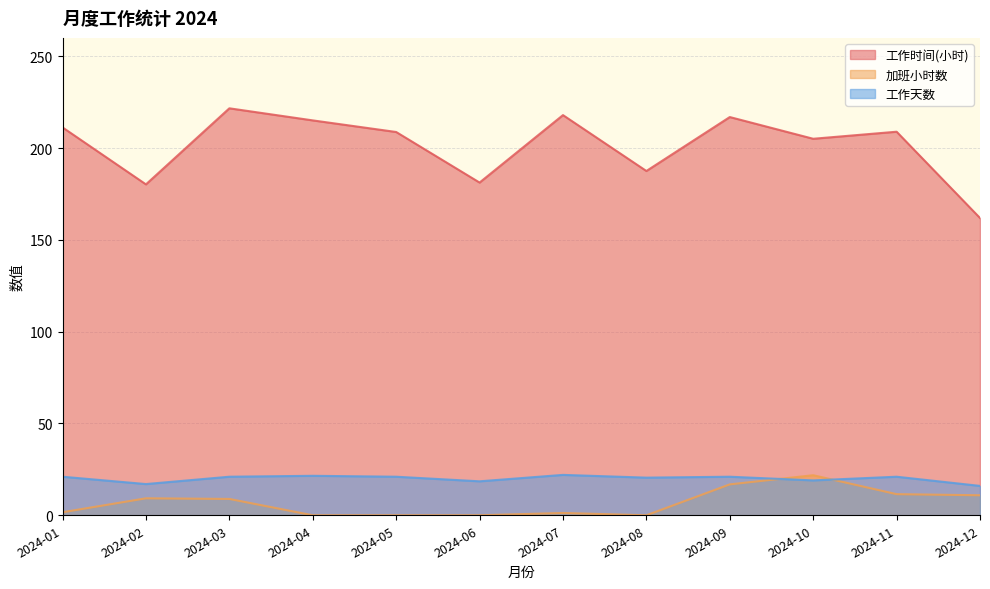

Reading left to right, list all the values displayed in this chart.

工作时间(小时): 211.2	180.2	221.7	215.1	208.8	181.2	217.9	187.5	216.9	205.1	208.9	161.9
加班小时数: 1.6	9.2	8.9	0.0	0.0	0.0	1.2	0.0	16.8	21.8	11.5	10.9
工作天数: 21.0	17.0	21.0	21.5	21.0	18.5	22.0	20.5	21.0	19.0	21.0	16.0